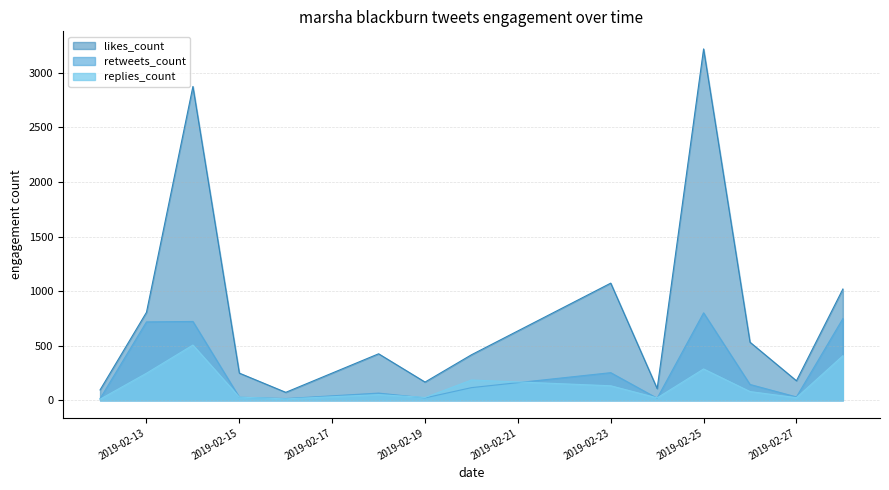

Reading right to left, extract all data points from this chart.

likes_count: 2019-02-12=95	2019-02-13=806	2019-02-14=2874	2019-02-15=249	2019-02-16=73	2019-02-18=426	2019-02-19=167	2019-02-20=417	2019-02-23=1073	2019-02-24=107	2019-02-25=3218	2019-02-26=532	2019-02-27=179	2019-02-28=1019
retweets_count: 2019-02-12=15	2019-02-13=718	2019-02-14=722	2019-02-15=28	2019-02-16=16	2019-02-18=66	2019-02-19=22	2019-02-20=116	2019-02-23=253	2019-02-24=19	2019-02-25=801	2019-02-26=145	2019-02-27=31	2019-02-28=748
replies_count: 2019-02-12=10	2019-02-13=248	2019-02-14=506	2019-02-15=29	2019-02-16=13	2019-02-18=52	2019-02-19=26	2019-02-20=186	2019-02-23=133	2019-02-24=22	2019-02-25=287	2019-02-26=80	2019-02-27=24	2019-02-28=408